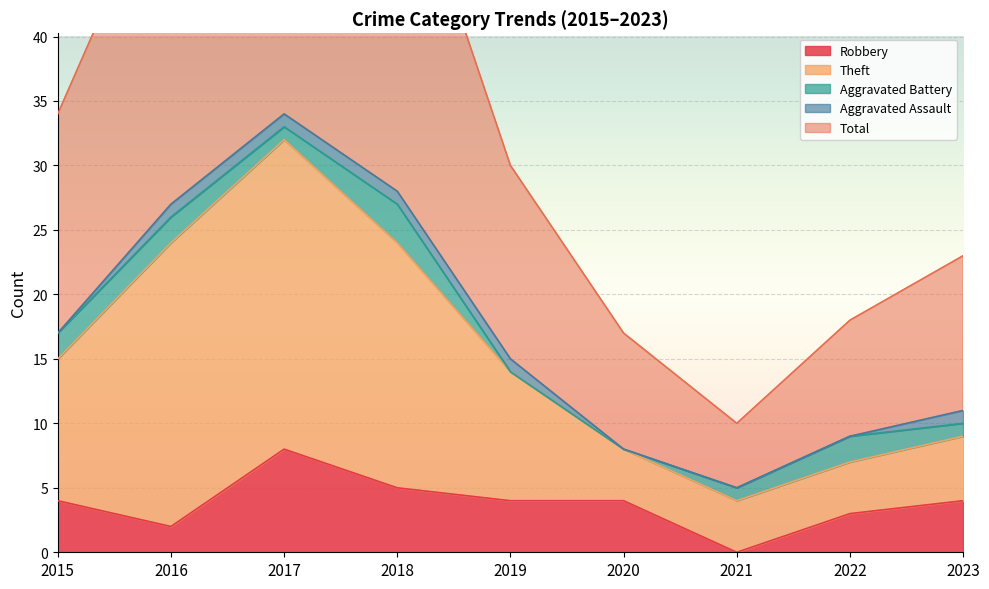

The Robbery series shows 0 at 2021. True or false?

True